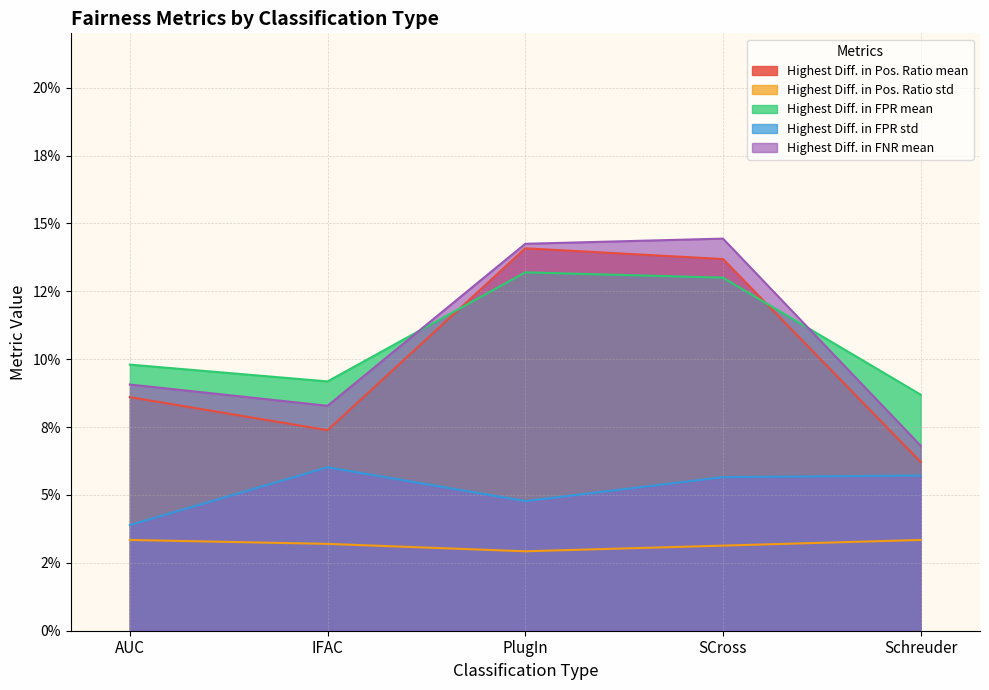

At which category is the sum across all series the highest?

SCross